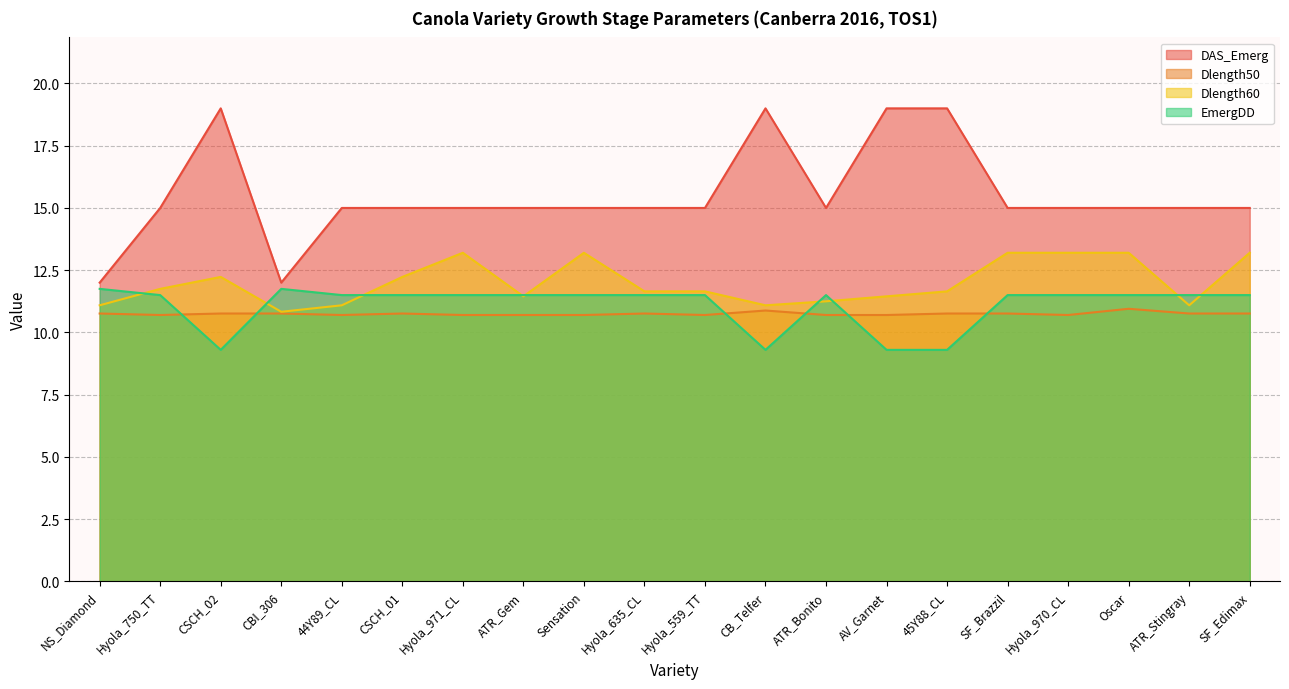

What is the total value across all series at SF_Brazzil?

50.5